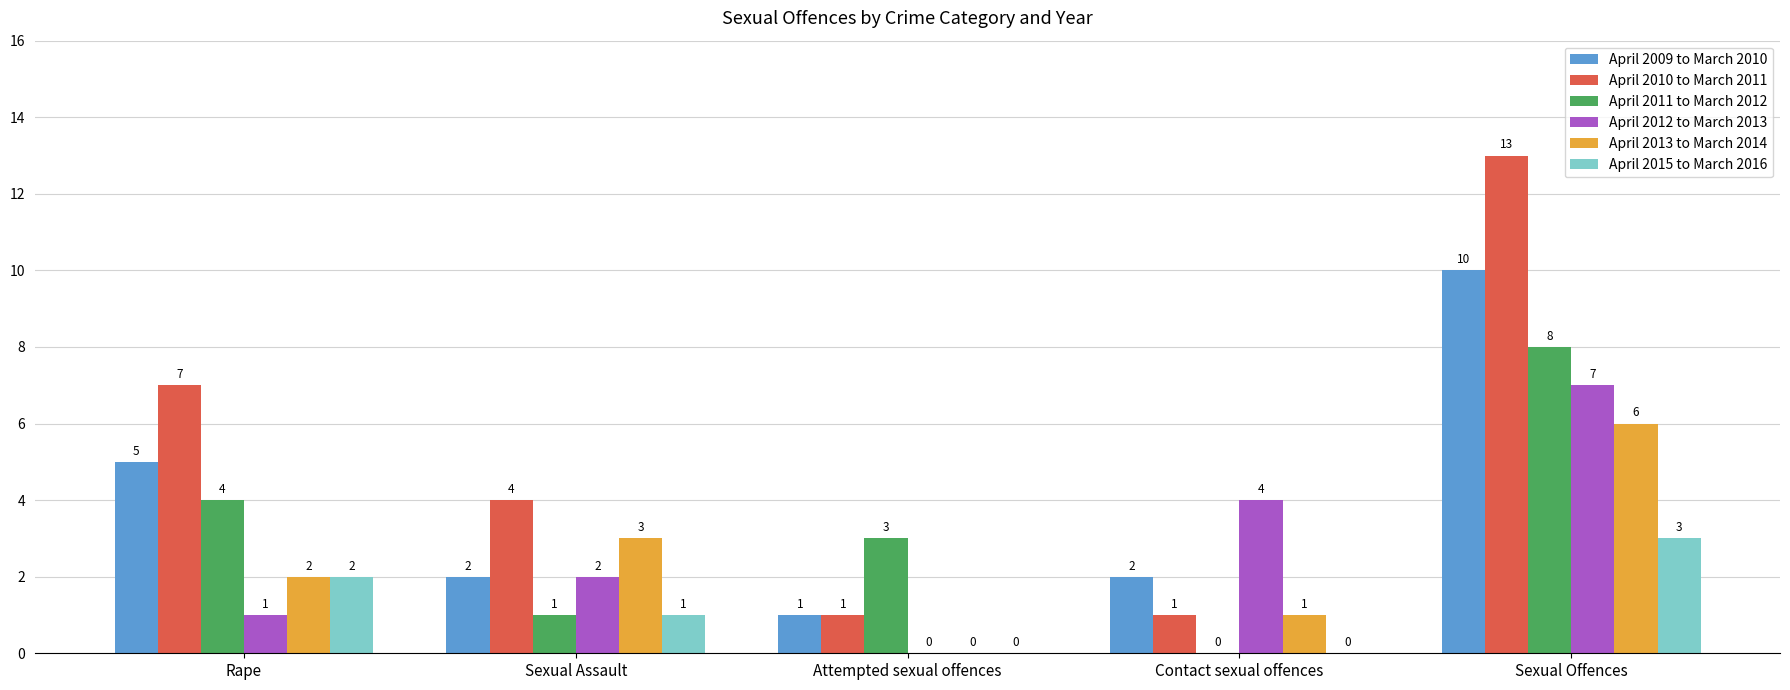

The value of April 2011 to March 2012 at Rape is 4. True or false?

True